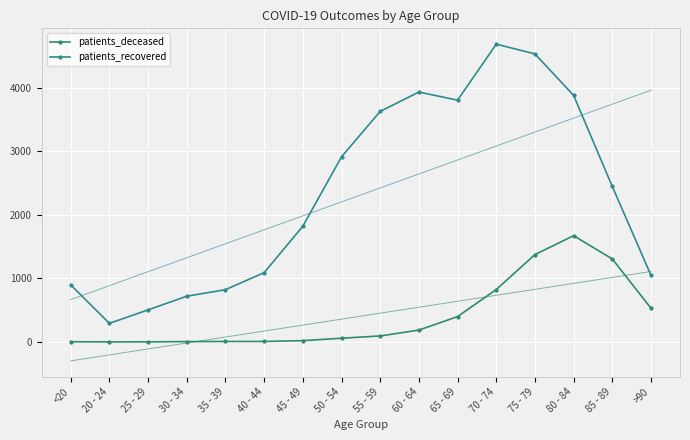

What are all the series names shown in the legend?

patients_deceased, patients_recovered